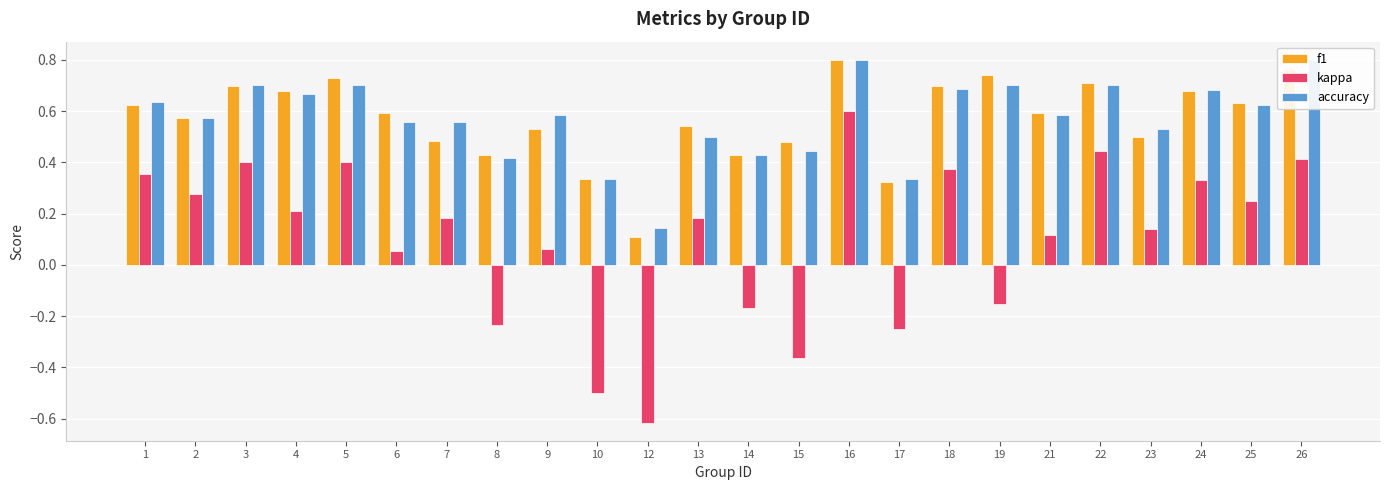

Reading right to left, list all the values displayed in this chart.

f1: 0.8	0.6	0.7	0.5	0.7	0.6	0.7	0.7	0.3	0.8	0.5	0.4	0.5	0.1	0.3	0.5	0.4	0.5	0.6	0.7	0.7	0.7	0.6	0.6
kappa: 0.4	0.2	0.3	0.1	0.4	0.1	-0.2	0.4	-0.2	0.6	-0.4	-0.2	0.2	-0.6	-0.5	0.1	-0.2	0.2	0.1	0.4	0.2	0.4	0.3	0.4
accuracy: 0.8	0.6	0.7	0.5	0.7	0.6	0.7	0.7	0.3	0.8	0.4	0.4	0.5	0.1	0.3	0.6	0.4	0.6	0.6	0.7	0.7	0.7	0.6	0.6